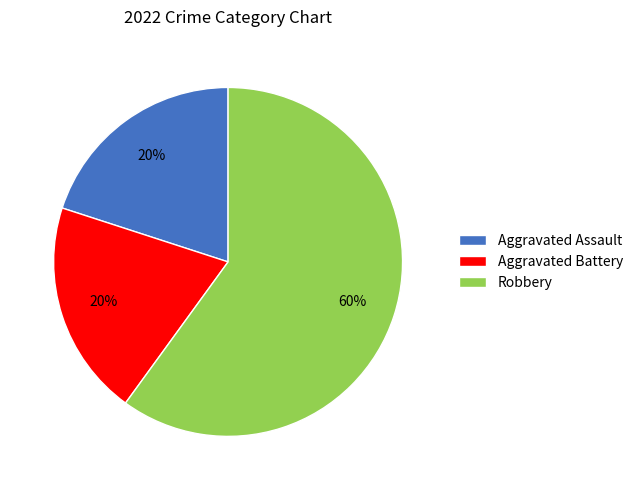

Is the sum of Robbery and Aggravated Battery greater than half?

Yes